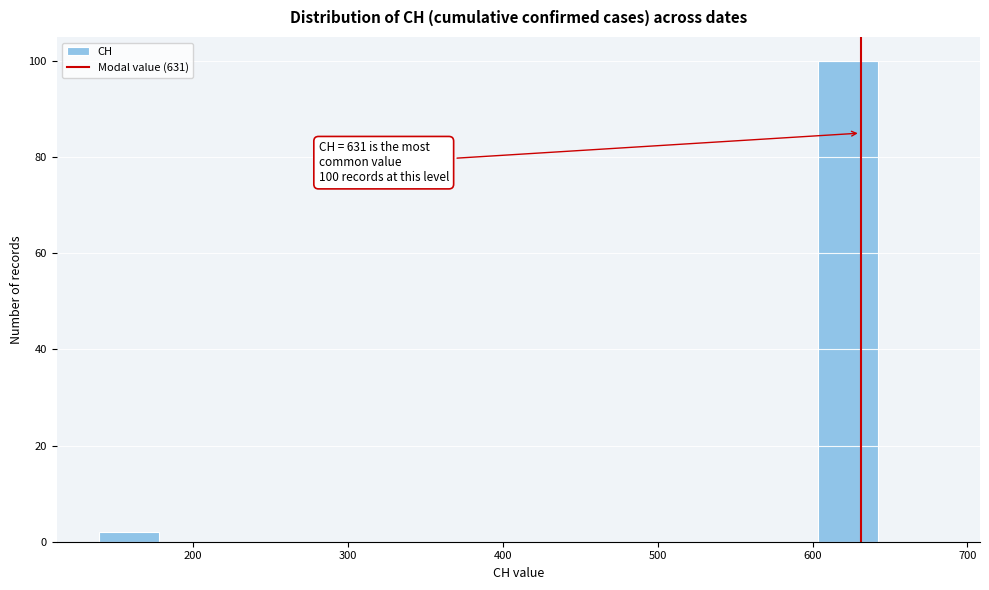

Around what value on the x-axis is the tallest bar? Give the approximate position of its centre, as read against the axis.

620